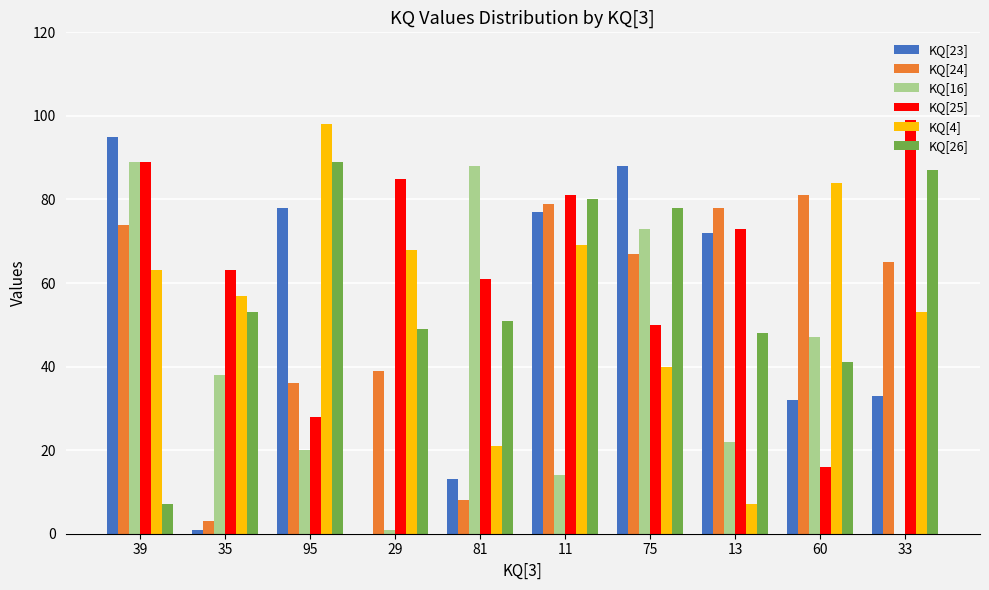

Which series has the largest total across all categories?

KQ[25]